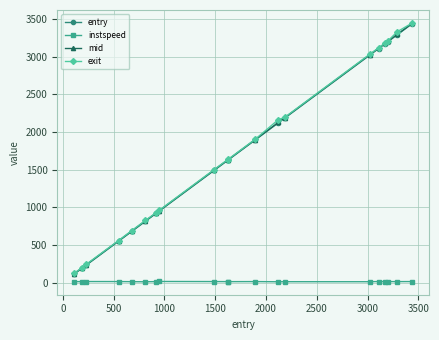

True or false: entry and instspeed cross at least once.

False